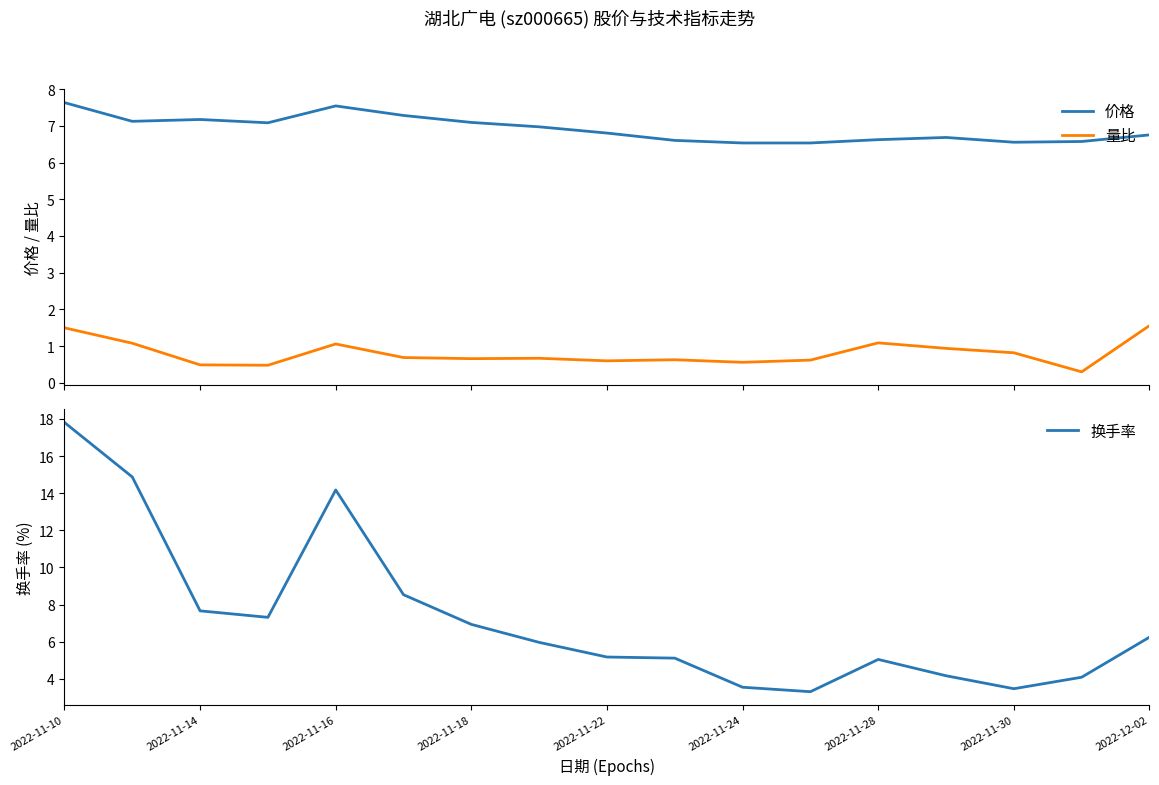

What are all the series names shown in the legend?

价格, 量比, 换手率